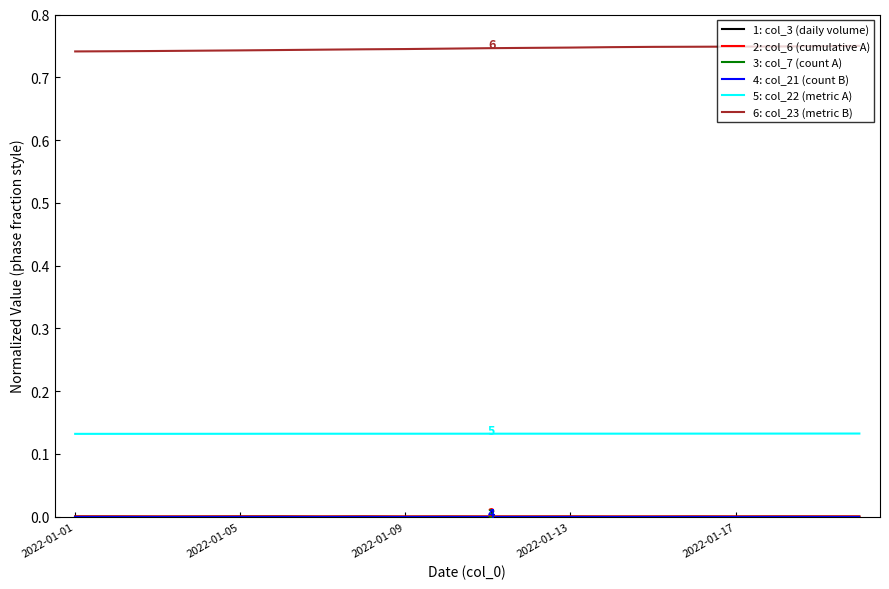

Which series has the largest total across all categories?

6: col_23 (metric B)